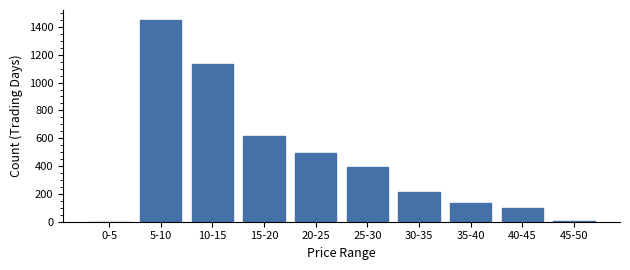

At which category does the chart reach its peak across all series?

5-10